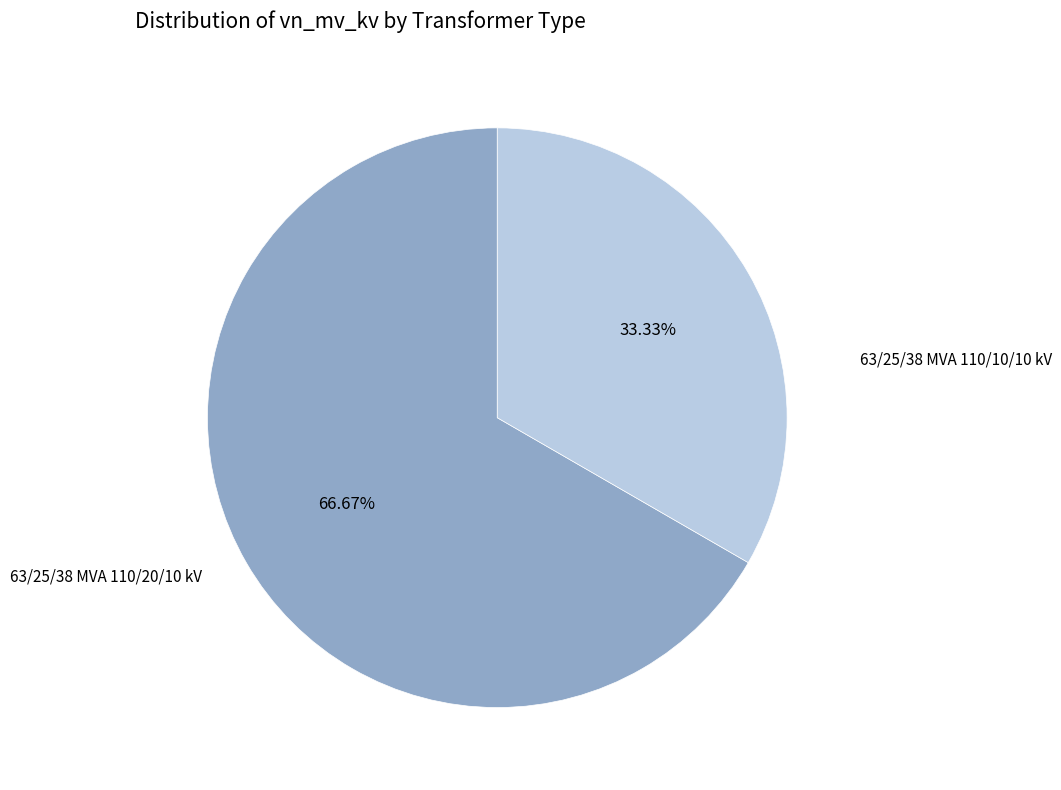

Is there any slice that represents more than half of the pie?

Yes